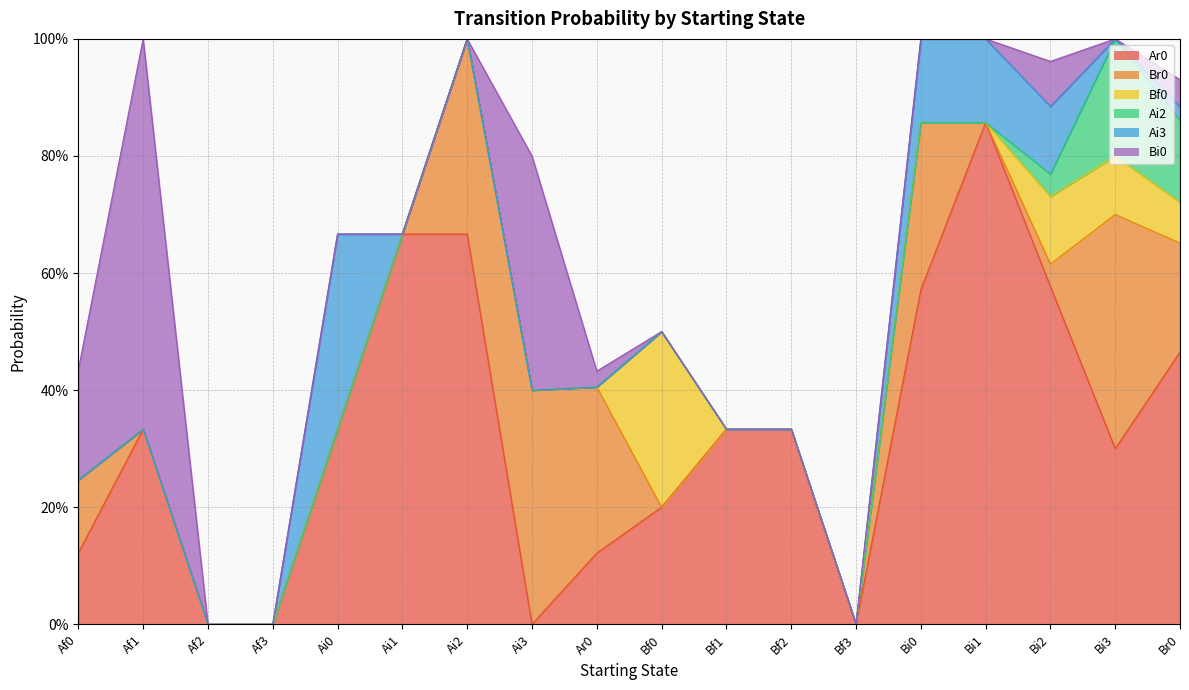

Rank the series by their maximum value, from lowest to highest.

Ai2, Bf0, Ai3, Br0, Bi0, Ar0